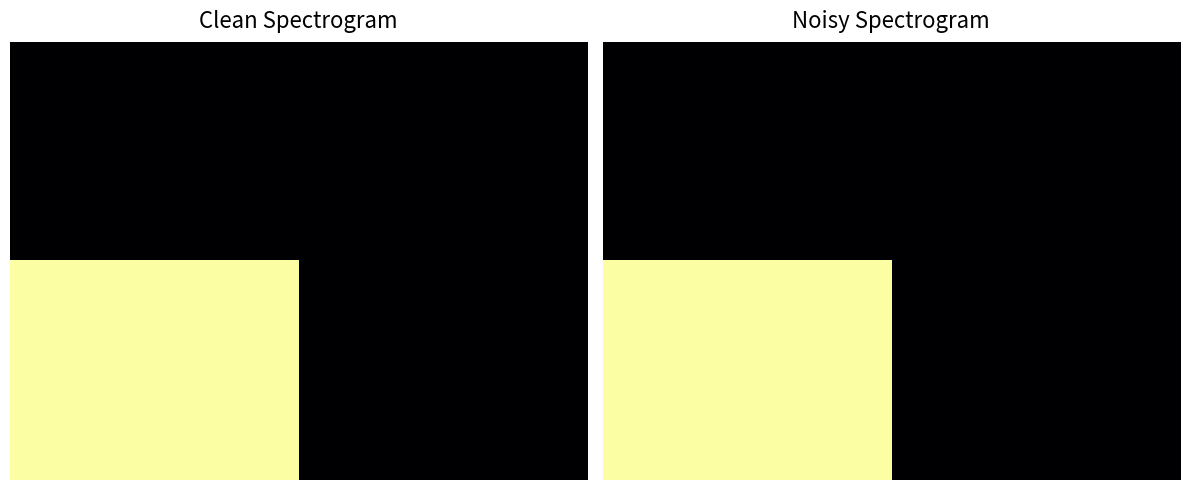

Which has a higher value, 1.00 or 0.00?

1.00